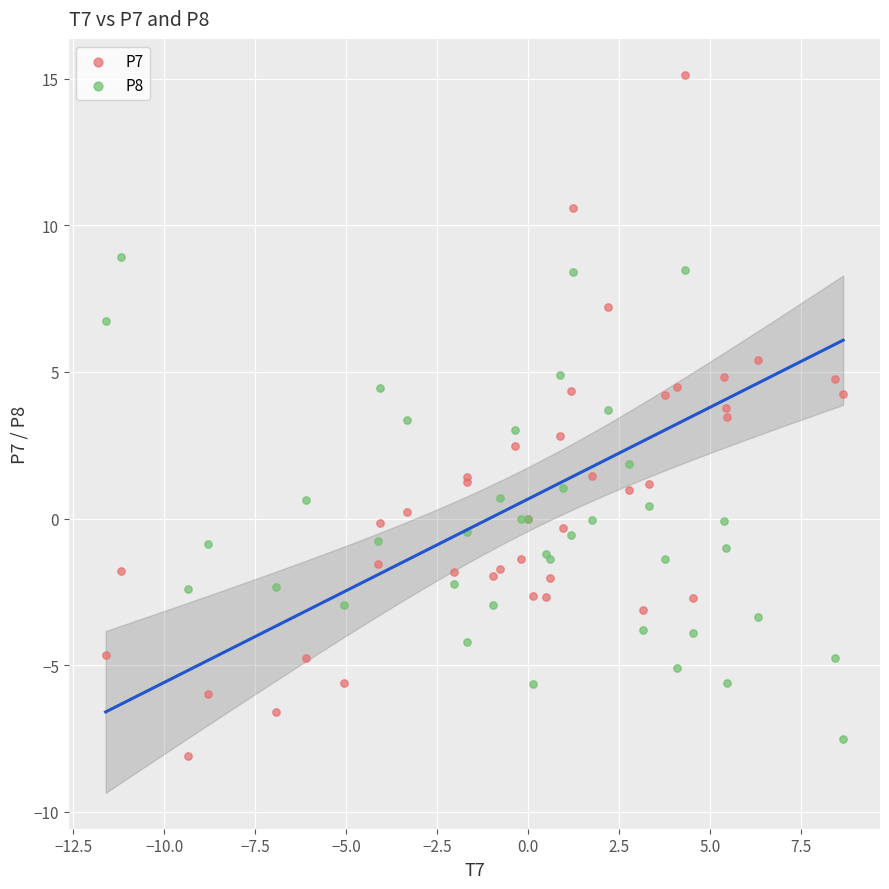

Which series has the widest spread of Y values?

P7